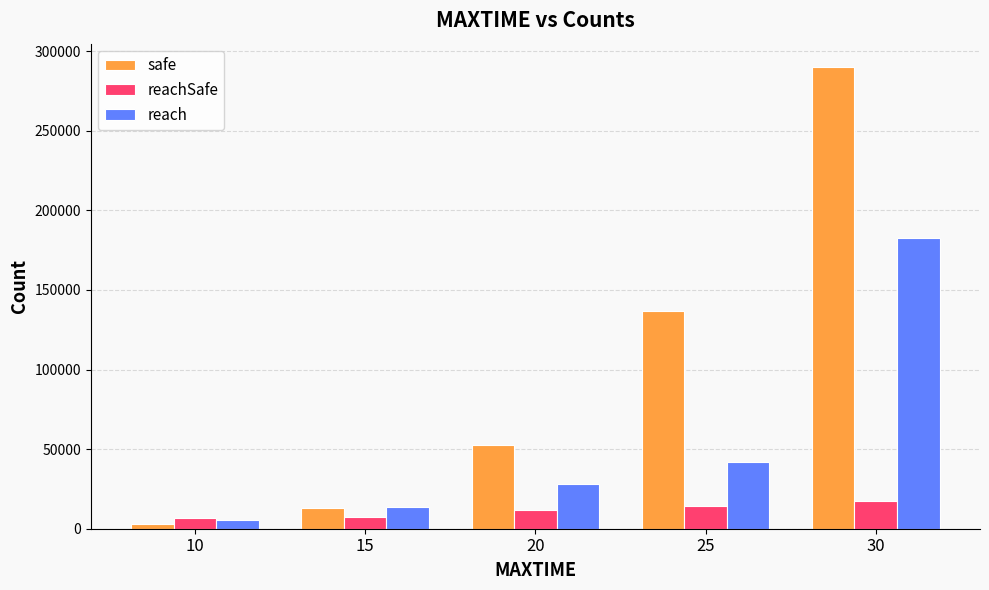

What is the highest value of the reach series?

182336